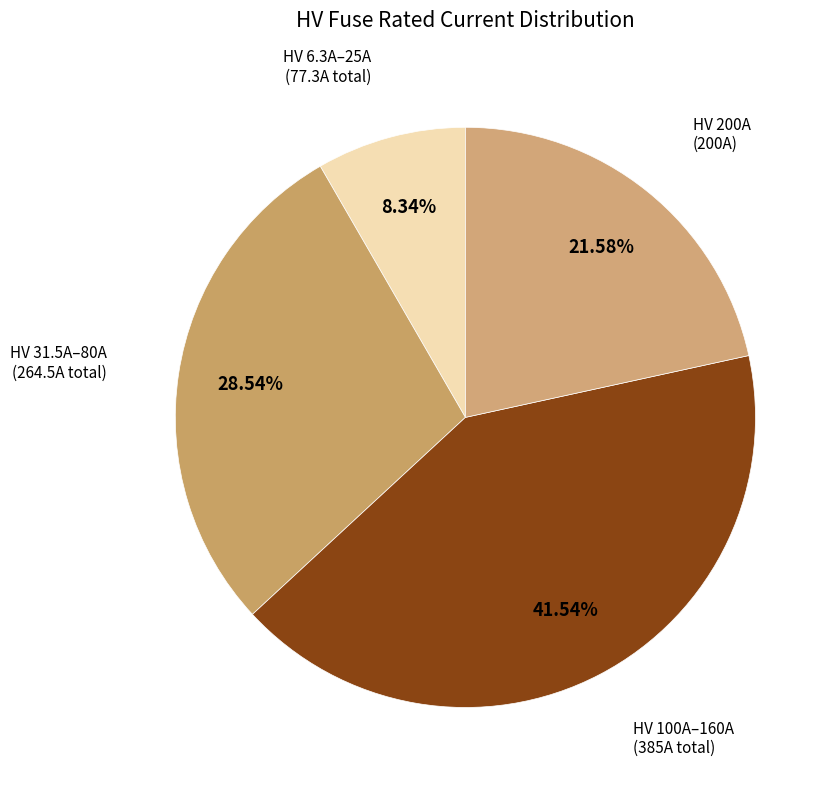

How many segments does this pie chart have?

4